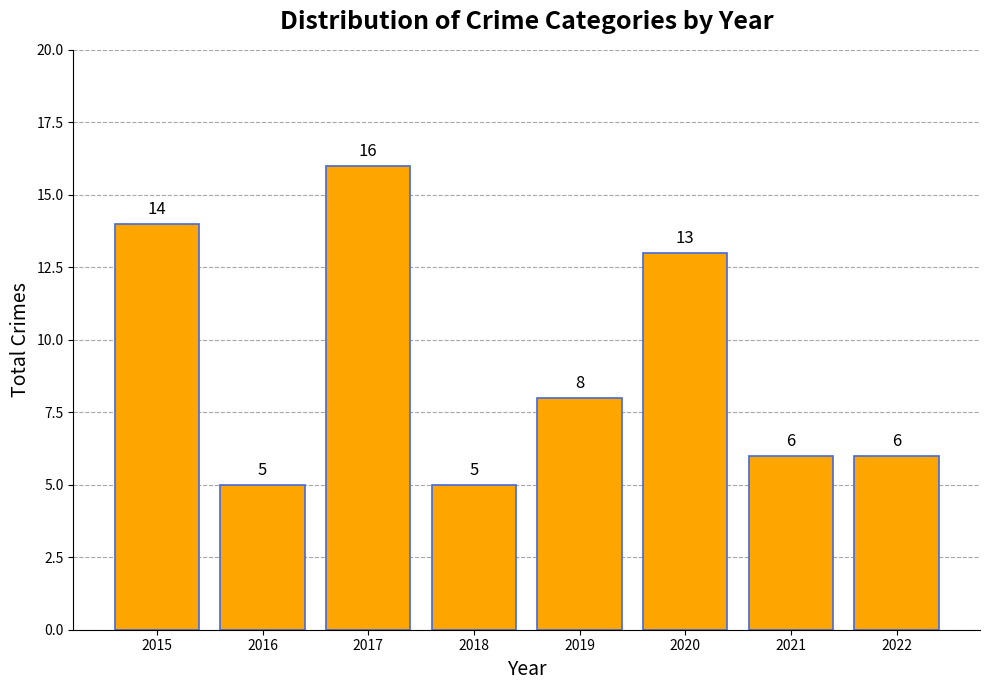

How many values are below 8?

4